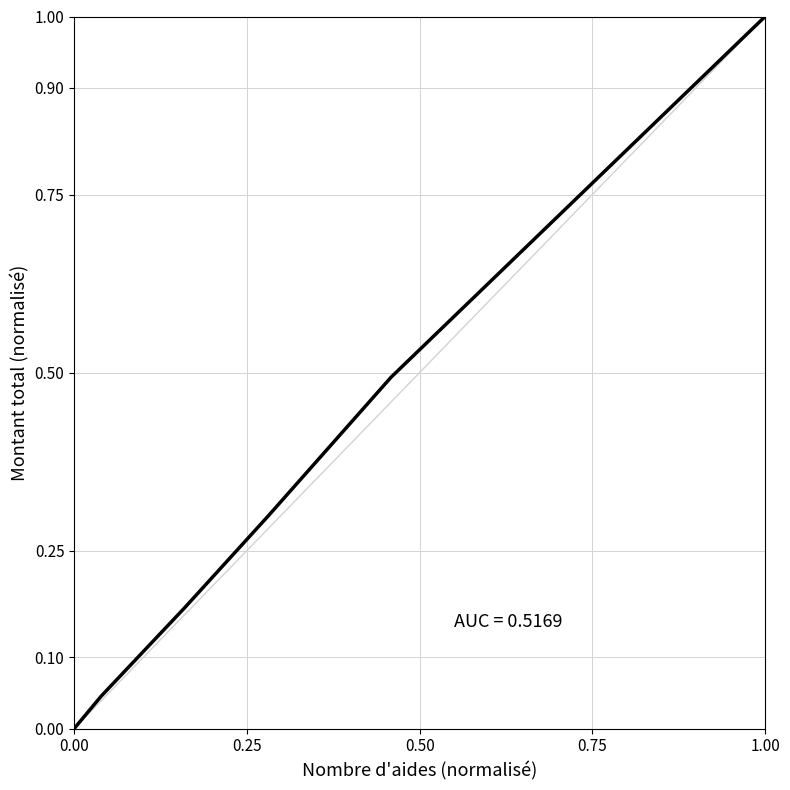

What is the difference between the second highest and second lowest values?

0.4